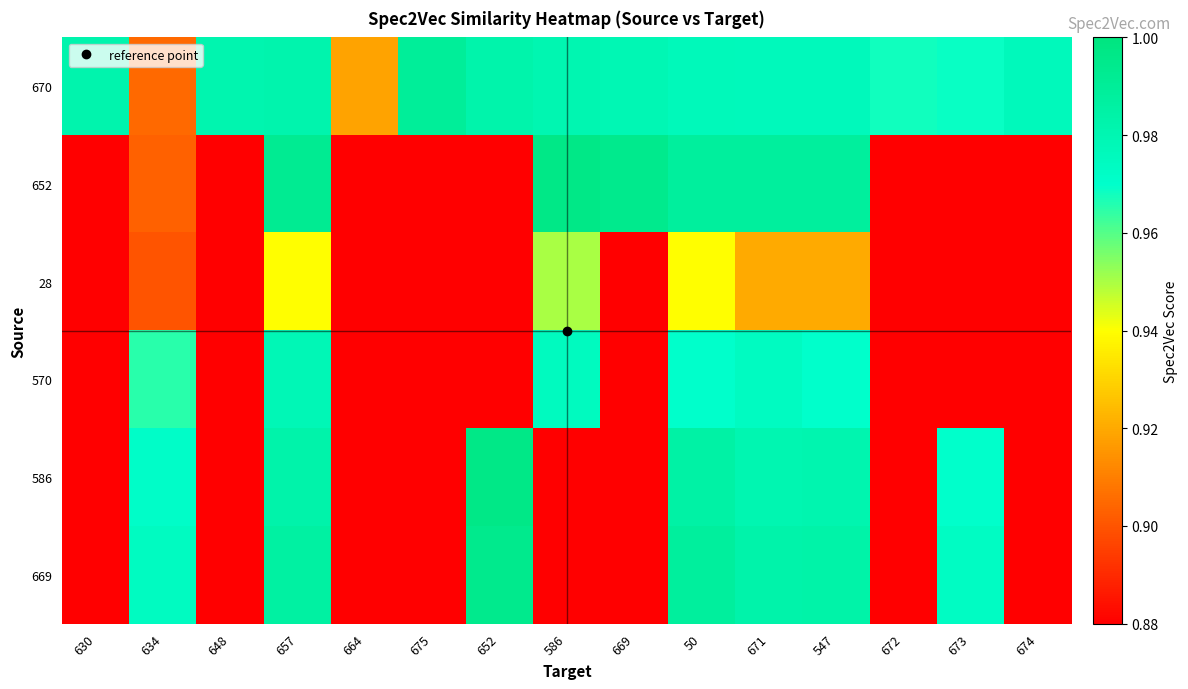

Between 634 and 673, which series saw the biggest shift?

570